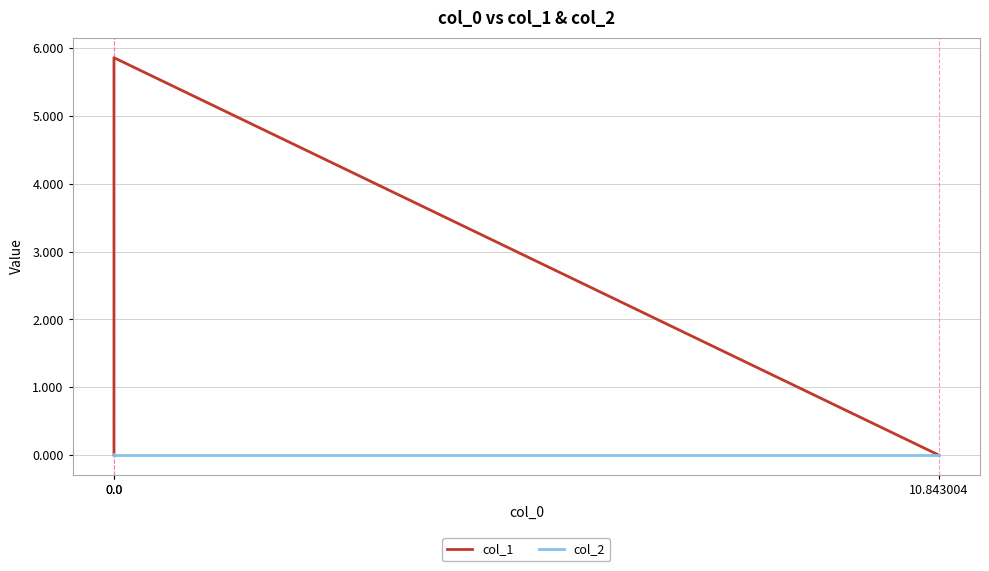

The col_2 series shows -0.0 at 10.843004. True or false?

False